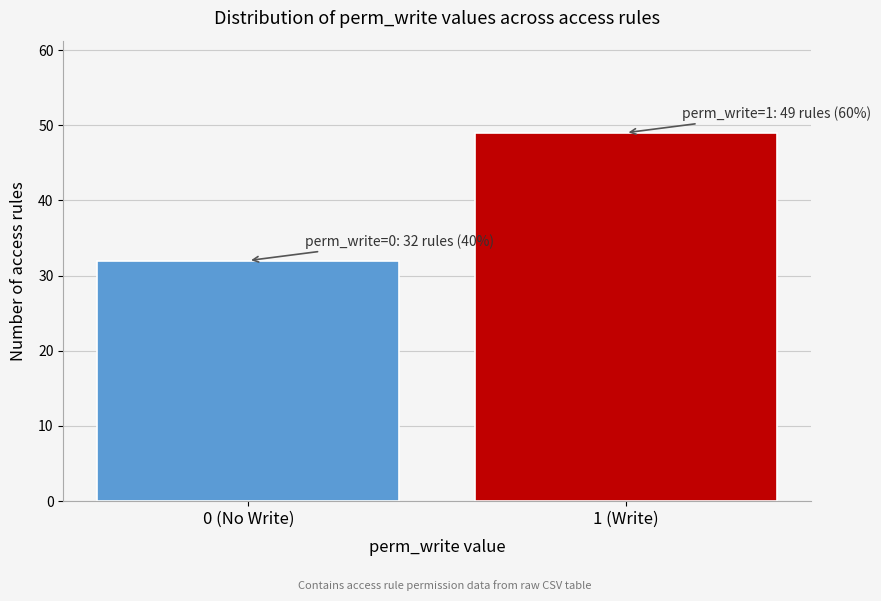

Reading left to right, transcribe all the data shown in this chart.

32	49